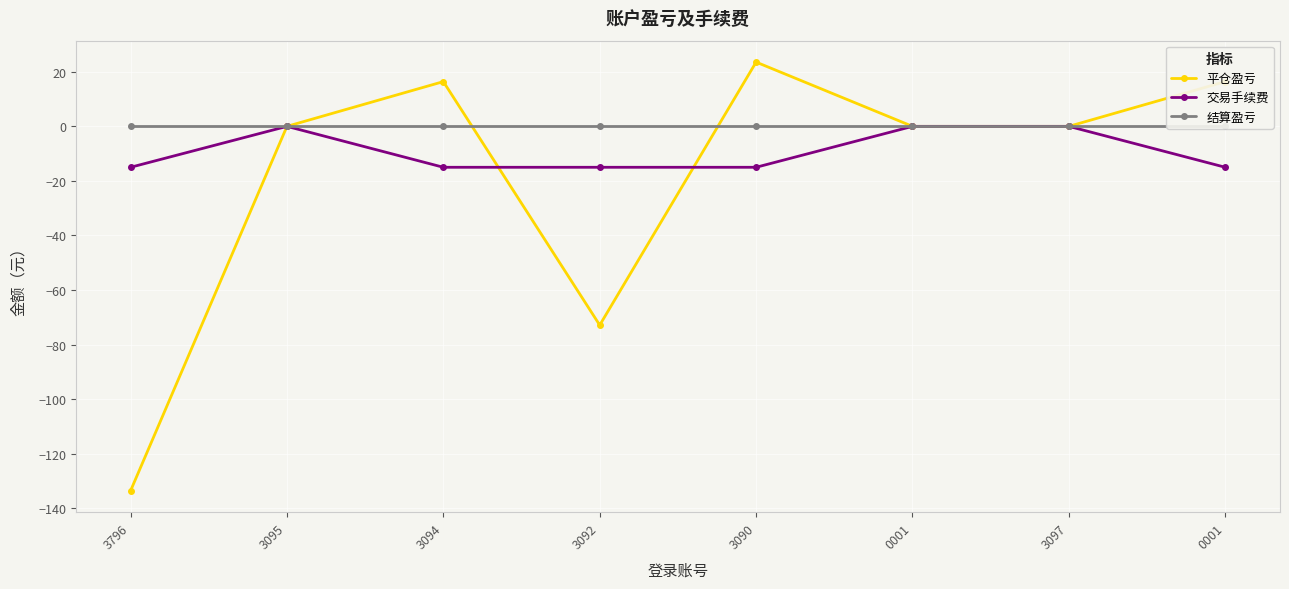

True or false: 平仓盈亏 and 结算盈亏 cross at least once.

True